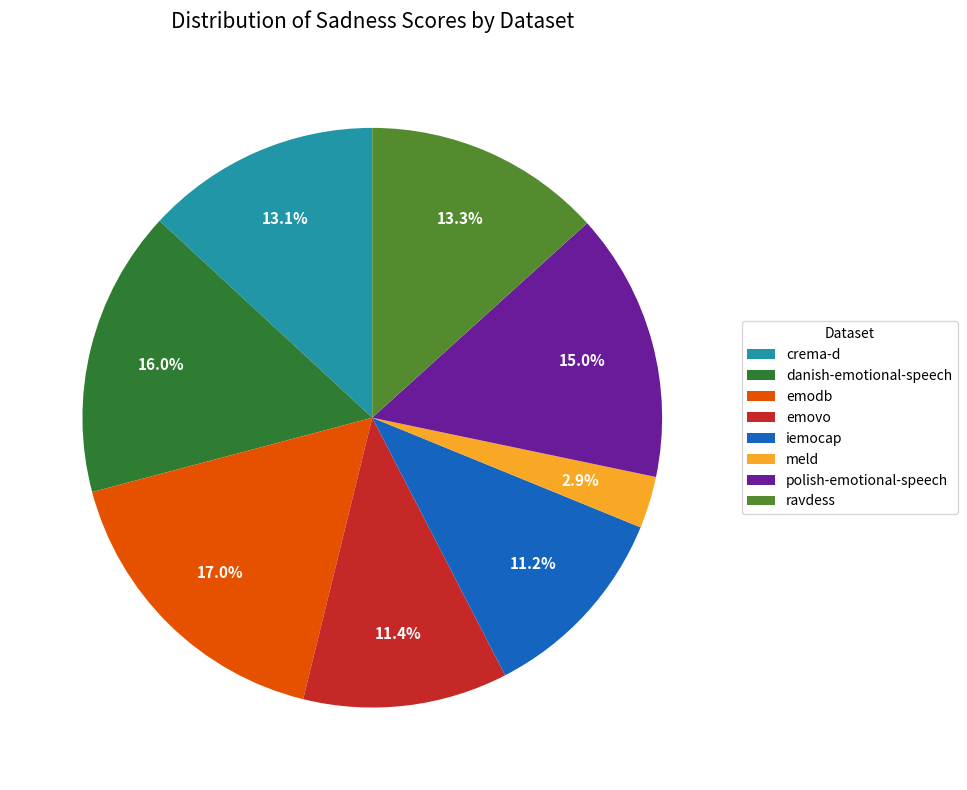

What is the smallest slice in the pie chart?

meld